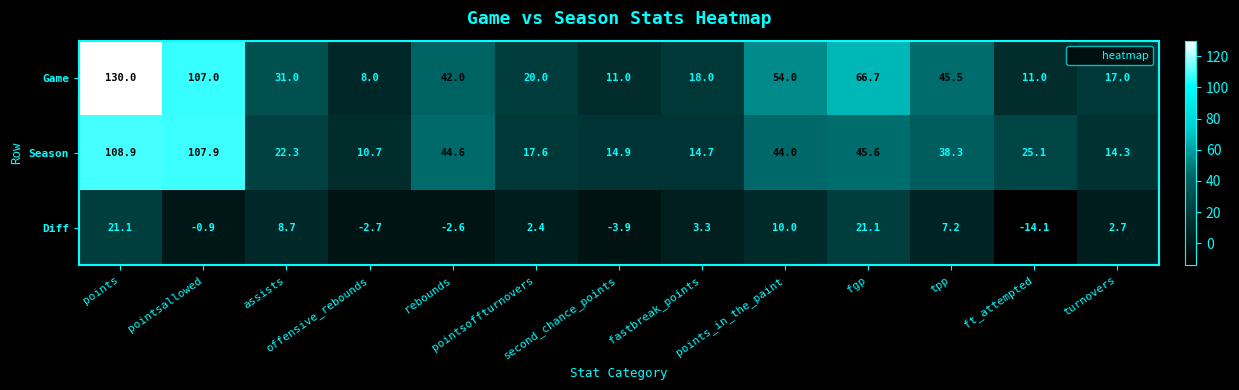

What is the sum of all Diff values?

52.3